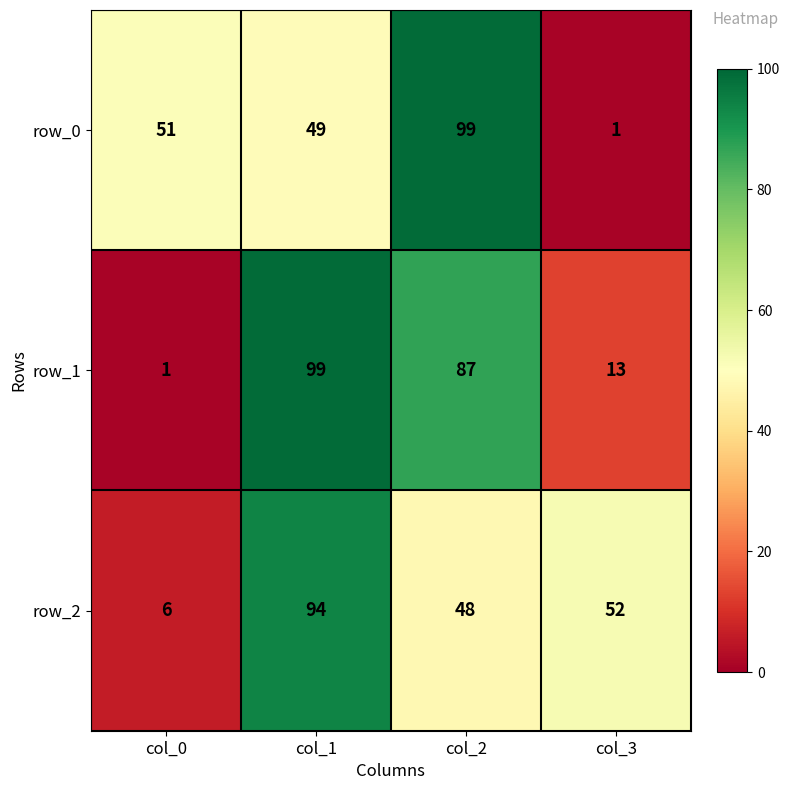

Reading left to right, list all the values displayed in this chart.

row_0: col_0=51	col_1=49	col_2=99	col_3=1
row_1: col_0=1	col_1=99	col_2=87	col_3=13
row_2: col_0=6	col_1=94	col_2=48	col_3=52